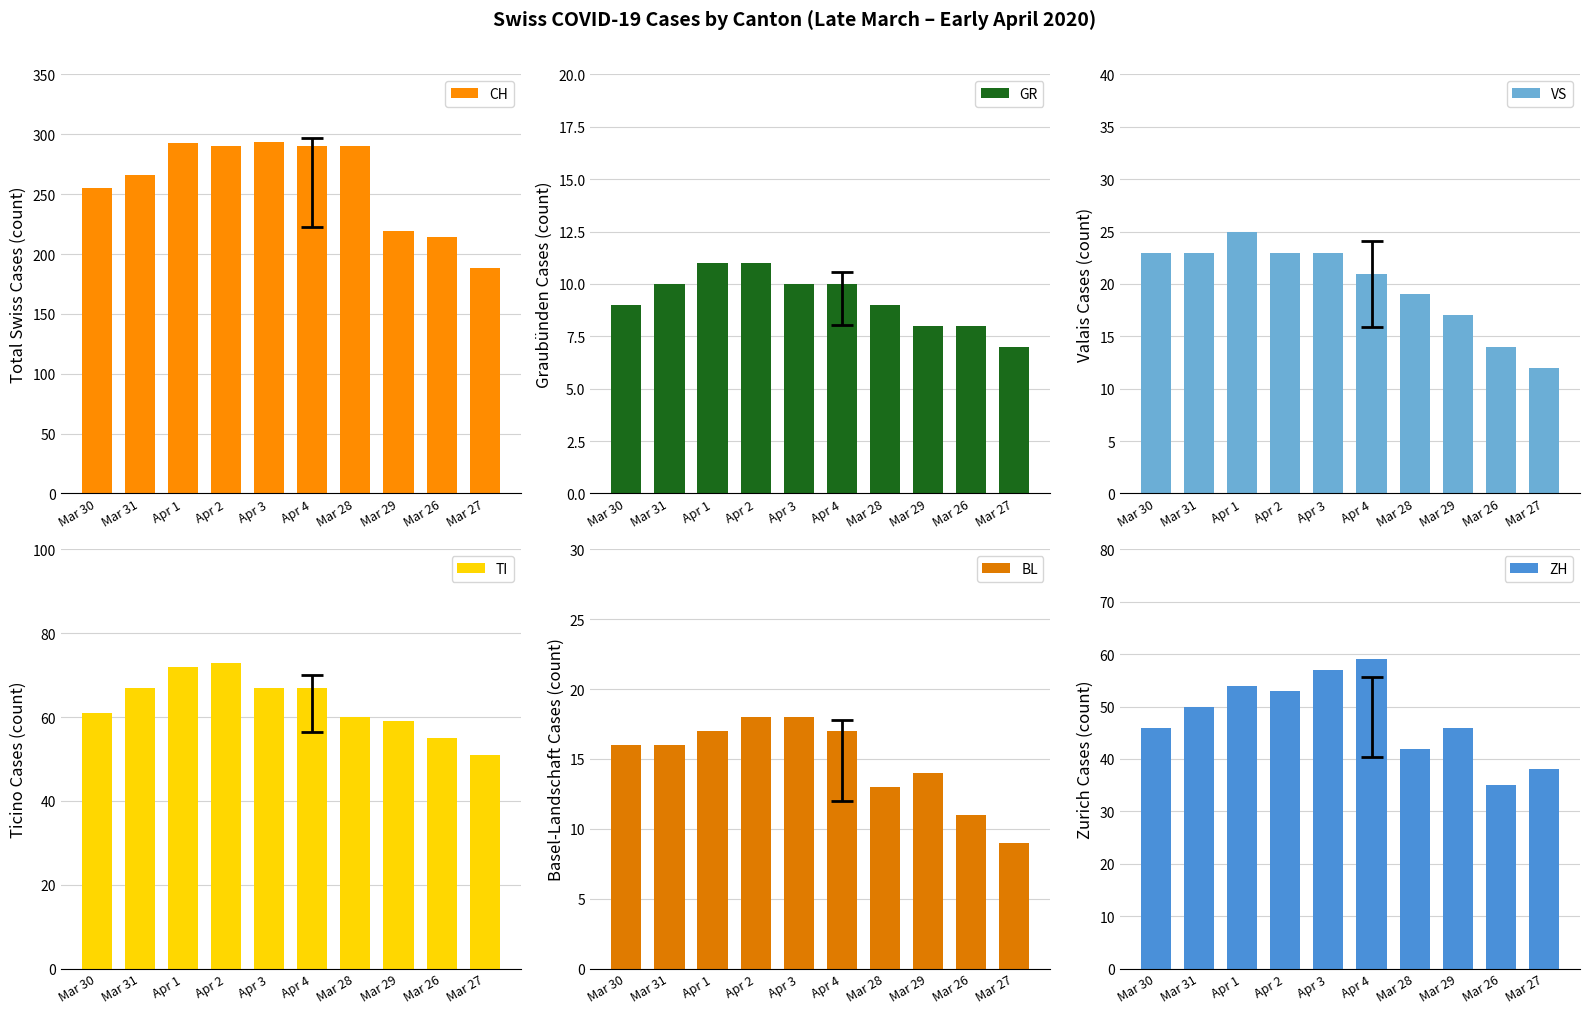

At how many categories does at least one series exceed 30?

10